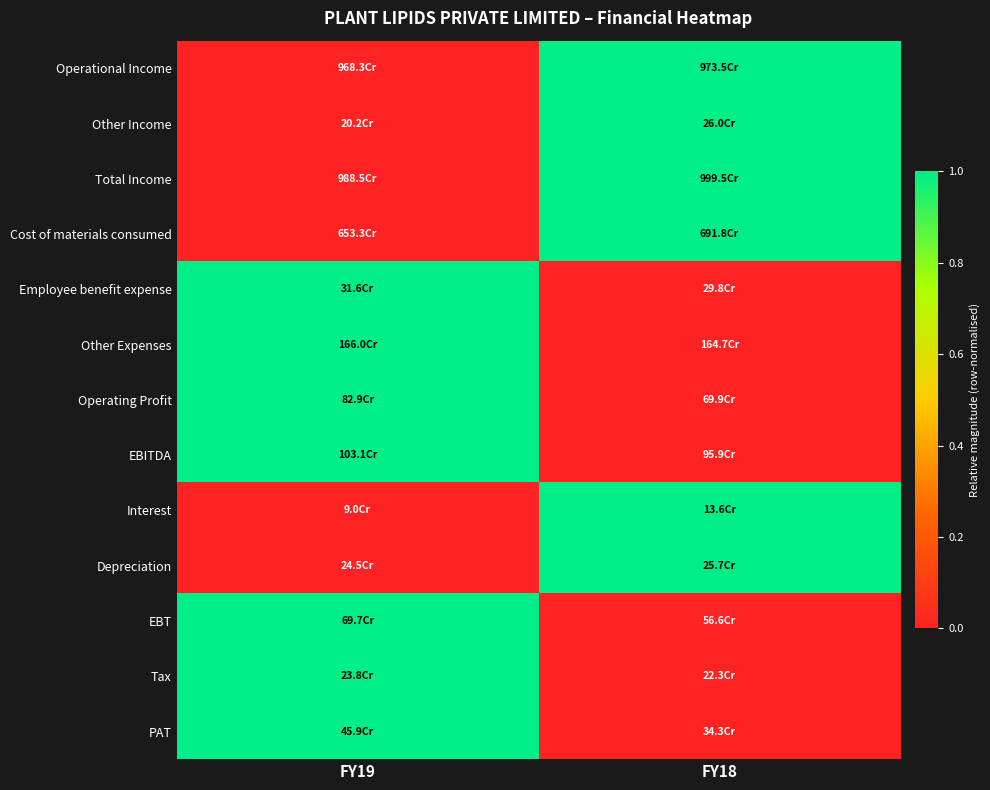

At how many categories does at least one series exceed 0?

2